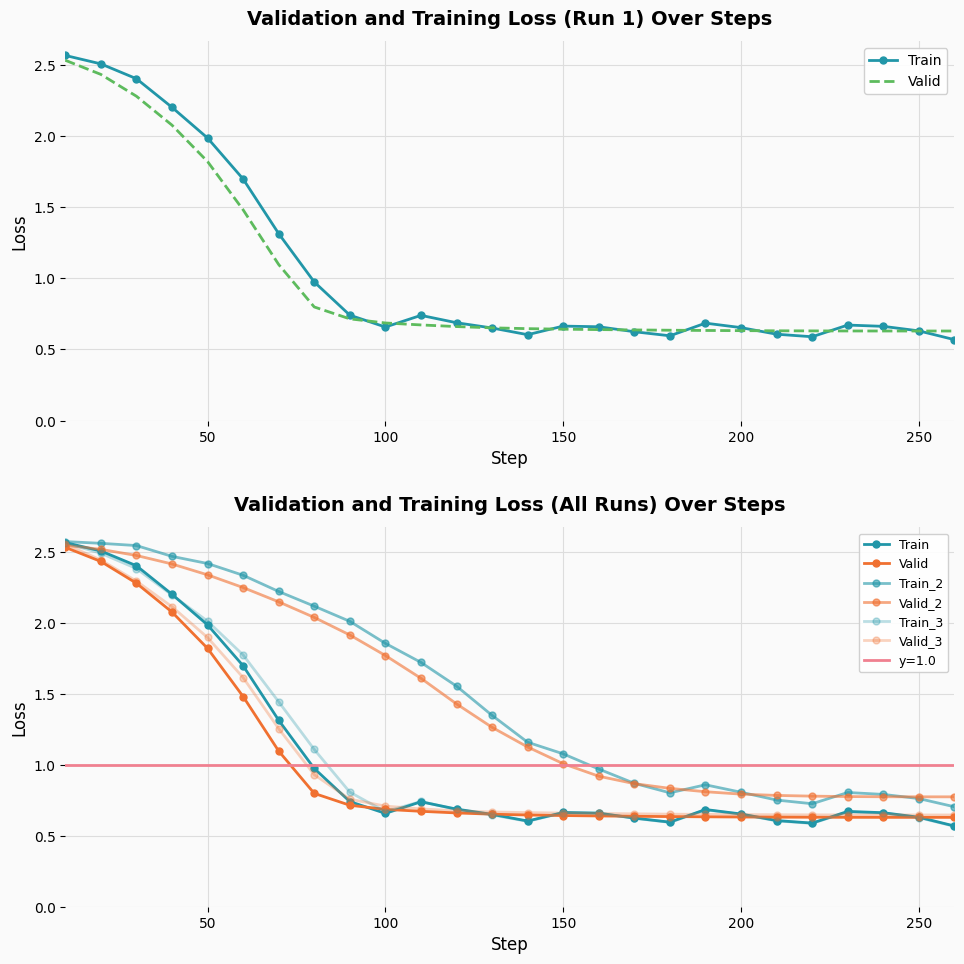

After their last crossing, which series has the higher values: Valid_3 or Train?

Valid_3